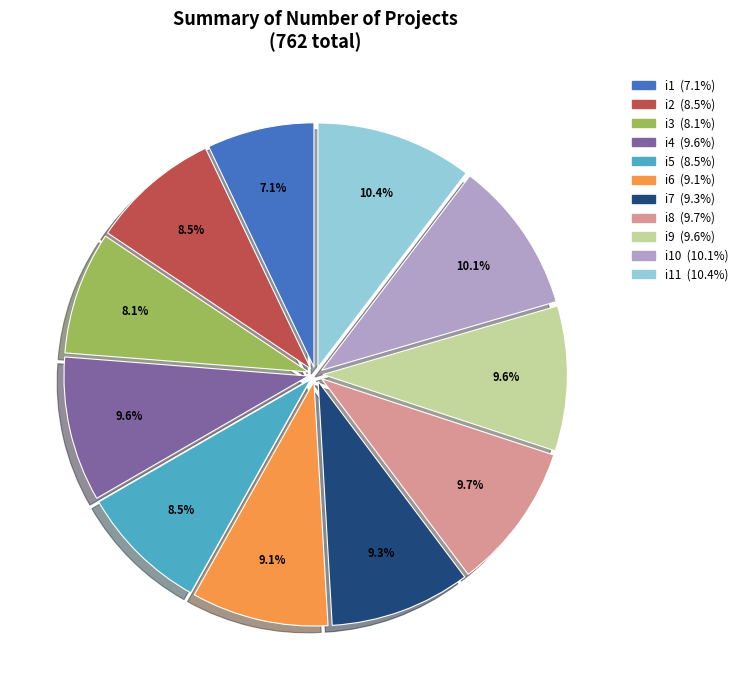

Does any single category account for the majority?

No